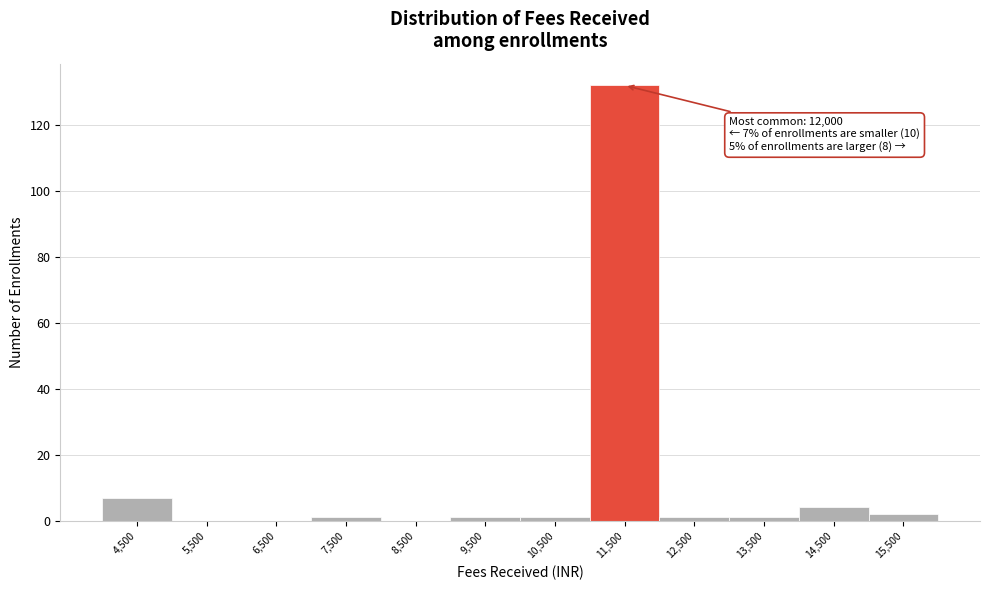

Reading left to right, what are all the values shown in this chart?

4,500=7	5,500=0	6,500=0	7,500=1	8,500=0	9,500=1	10,500=1	11,500=132	12,500=1	13,500=1	14,500=4	15,500=2